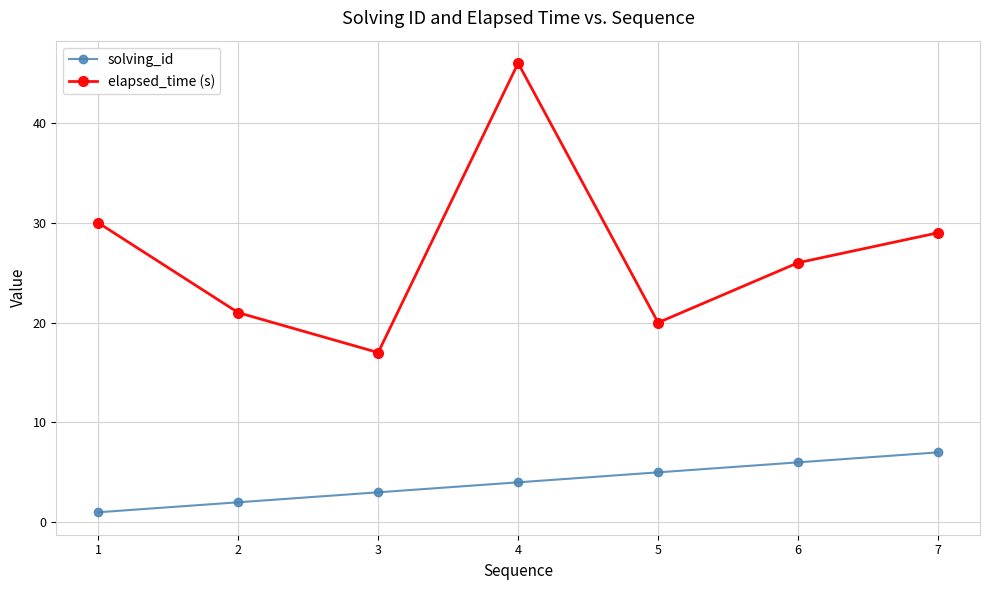

What is the difference between the second highest and second lowest values in the solving_id series?

4